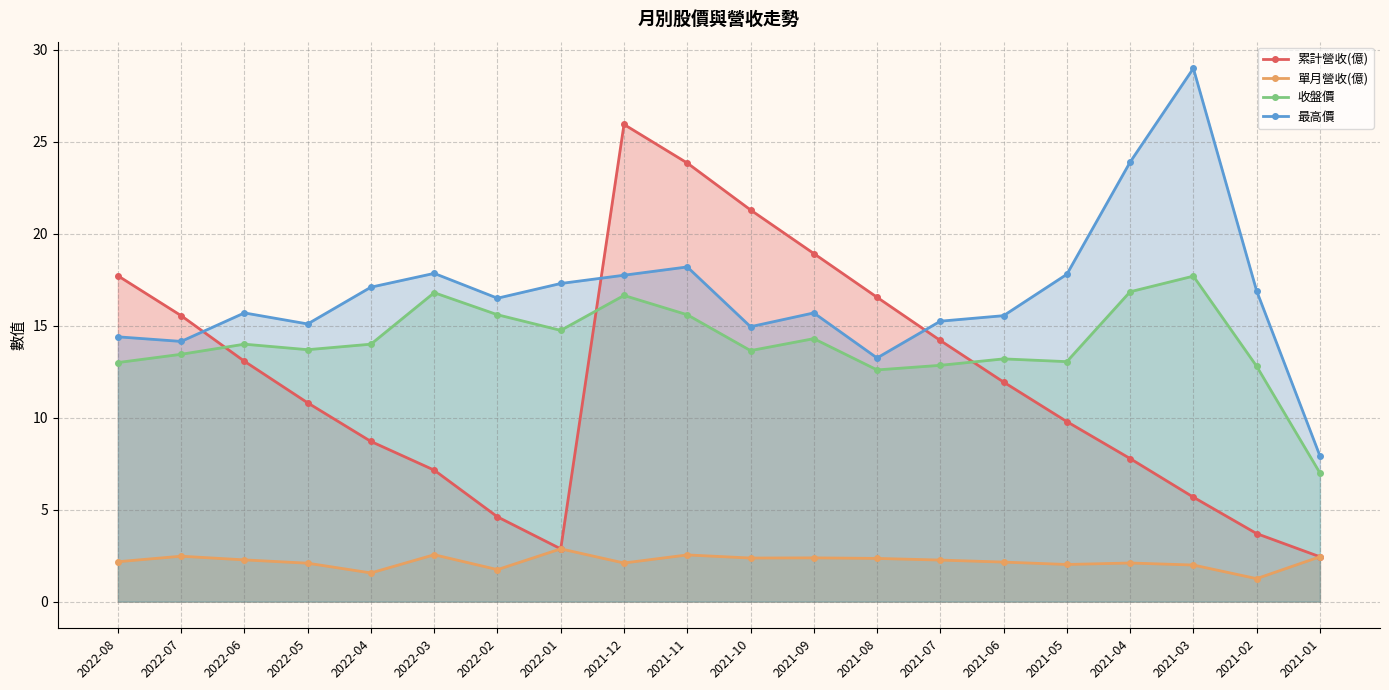

Count the number of categories in the chart.

20